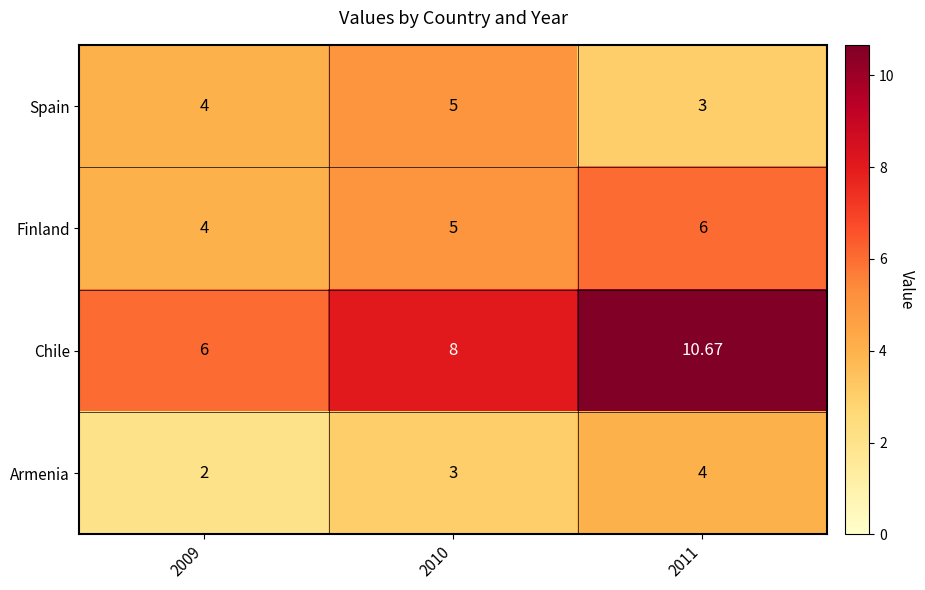

Between 2010 and 2011, which series saw the biggest shift?

Chile